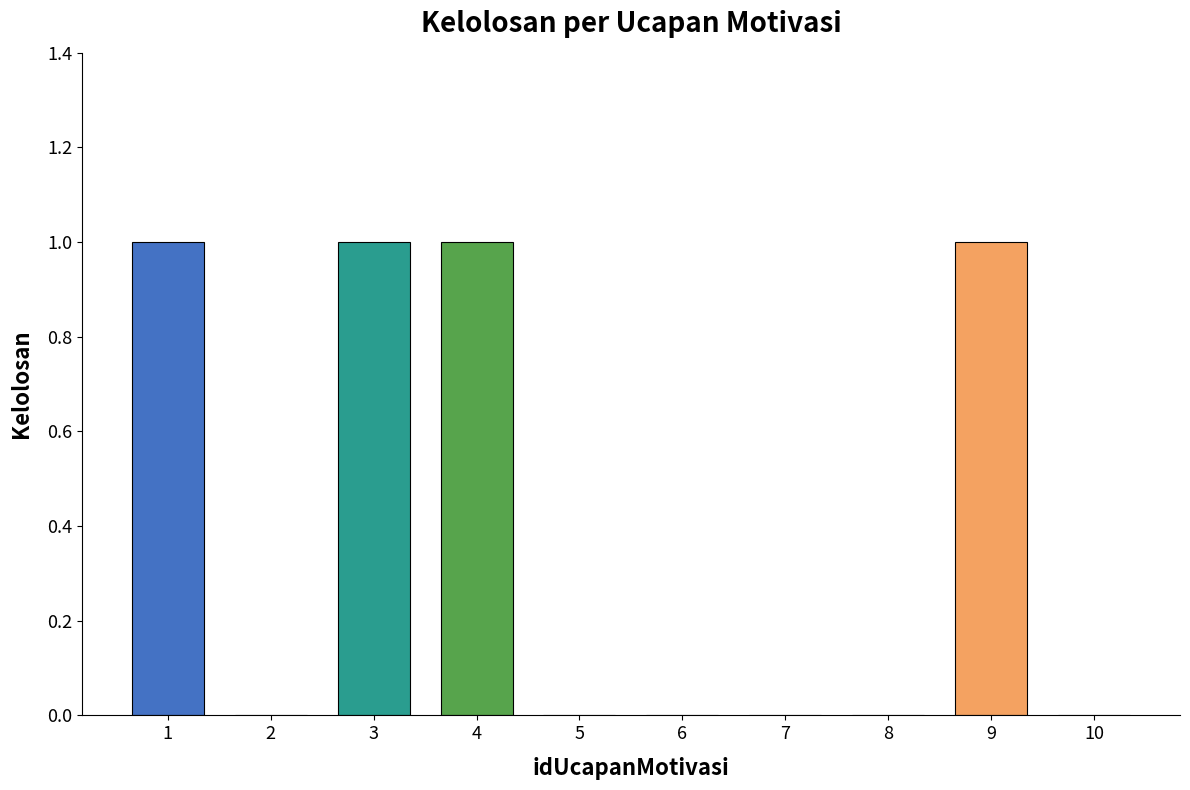

True or false: the data shows -1 at 10.

False